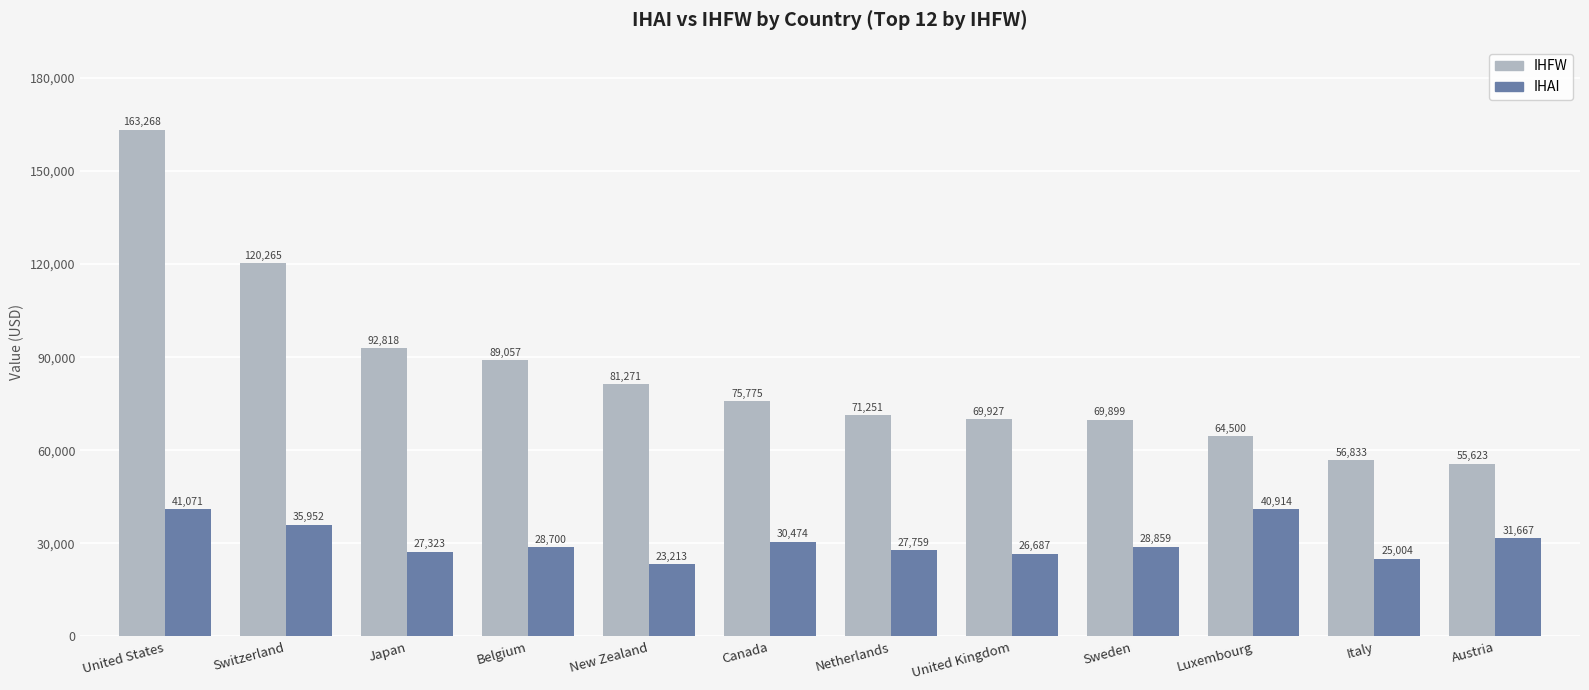

What is the label of the 10th bar from the right?

Japan